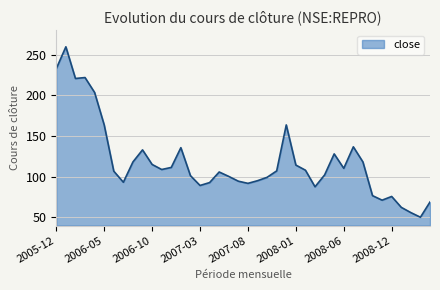

How many lines are shown in the chart?

1